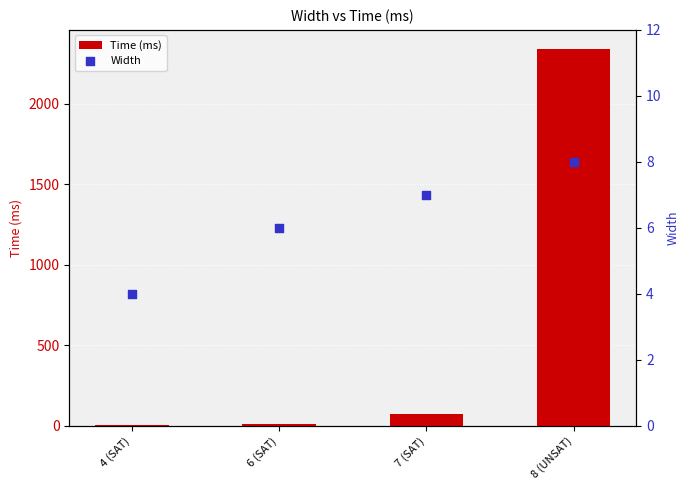

Which series reaches the minimum Y coordinate?

Time (ms)